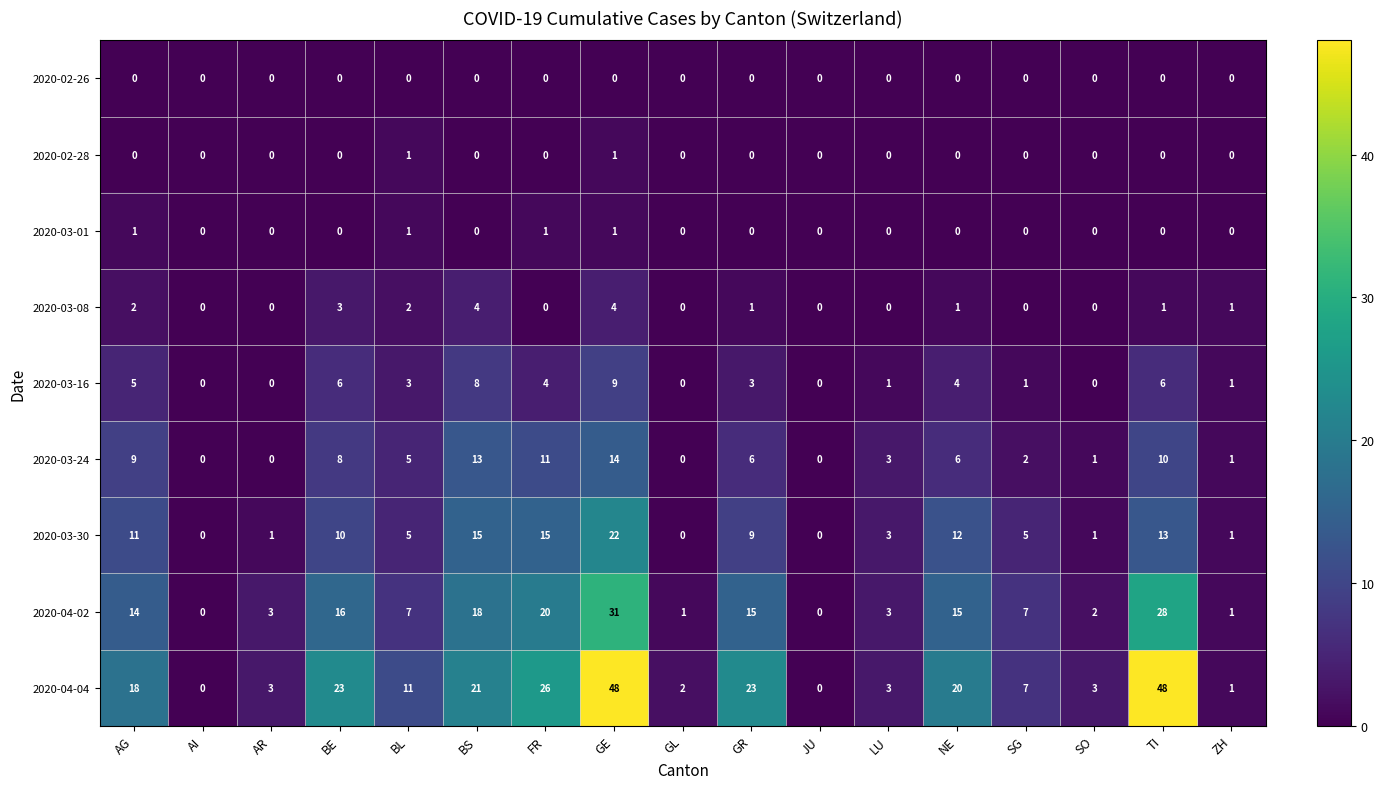

Between FR and TI, which series saw the biggest shift?

2020-04-04